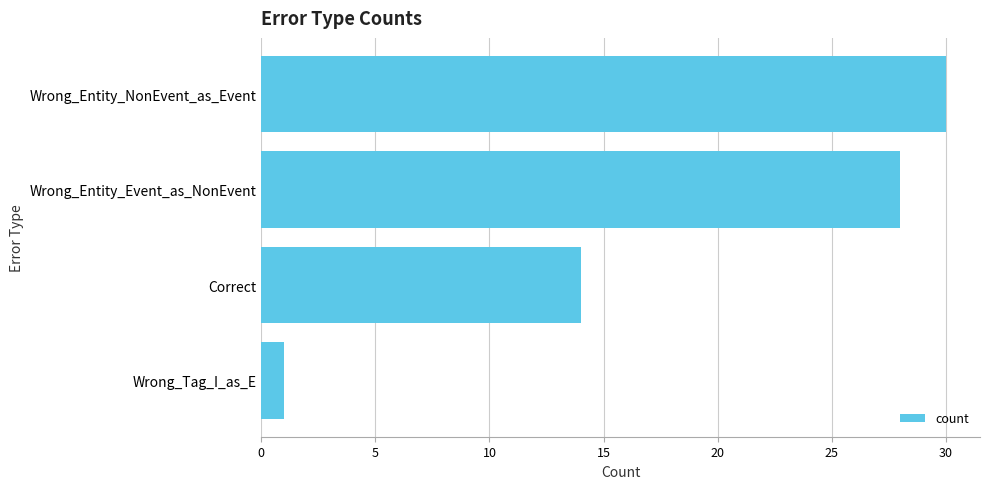

List the labels in order of value, smallest first.

Wrong_Tag_I_as_E, Correct, Wrong_Entity_Event_as_NonEvent, Wrong_Entity_NonEvent_as_Event